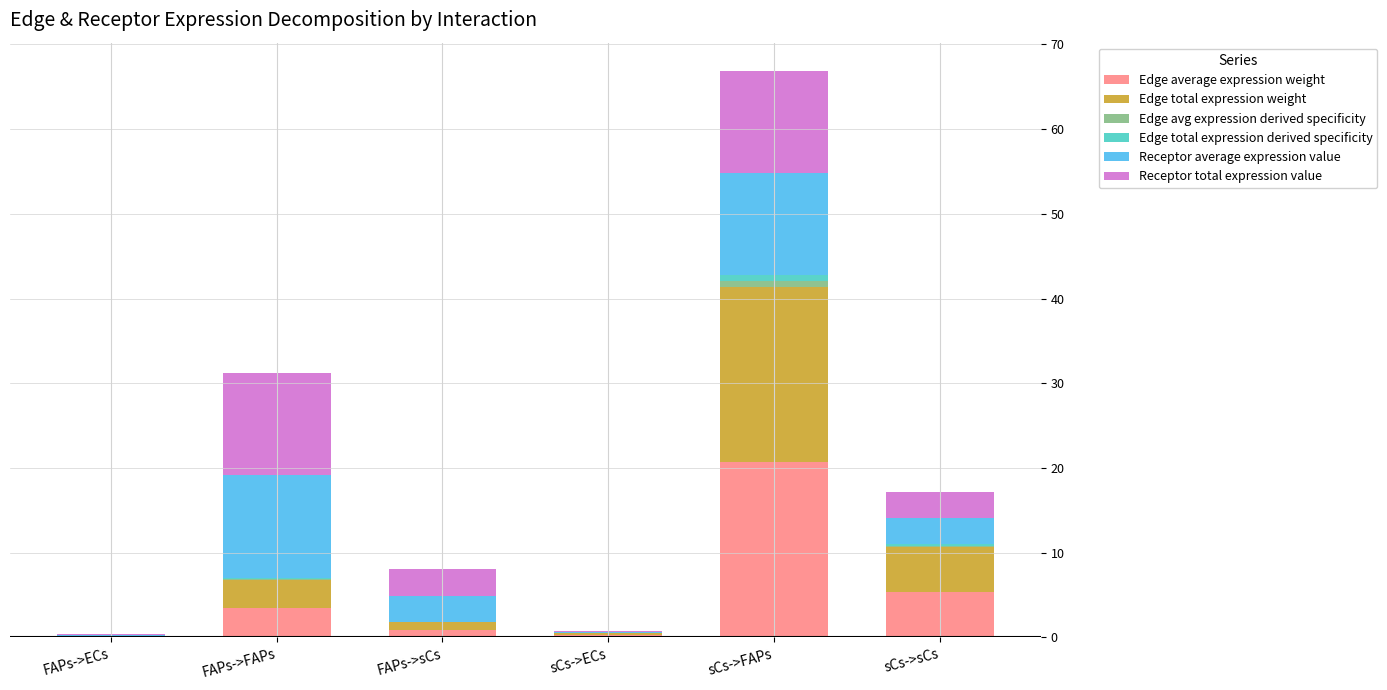

At which category is the sum across all series the highest?

sCs->FAPs